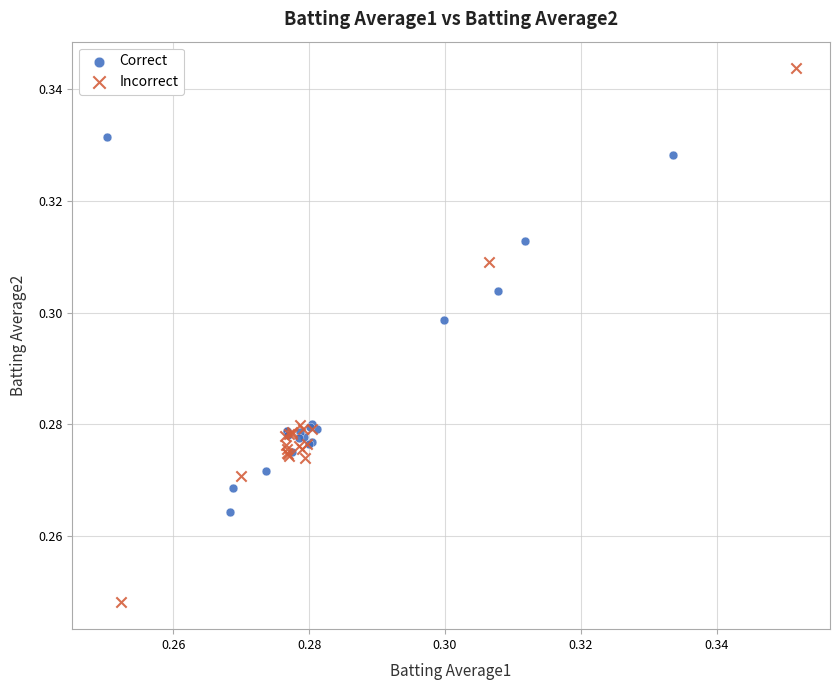

Which series has the widest spread of Y values?

Incorrect